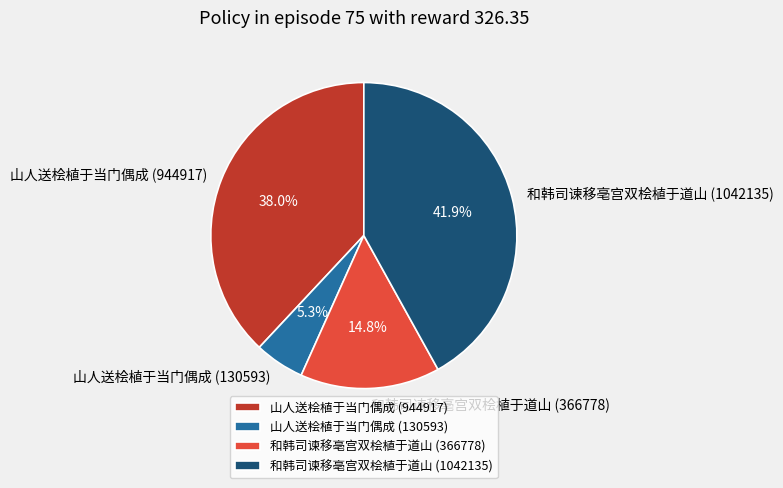

Which slice is the smallest?

山人送桧植于当门偶成 (130593)